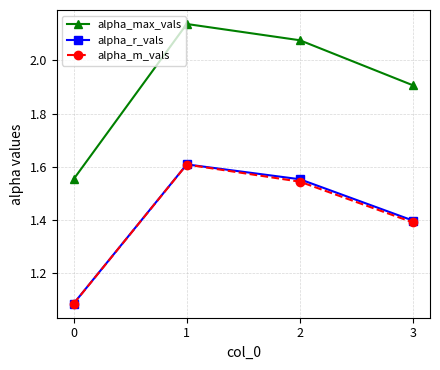

True or false: alpha_r_vals and alpha_max_vals cross at least once.

False